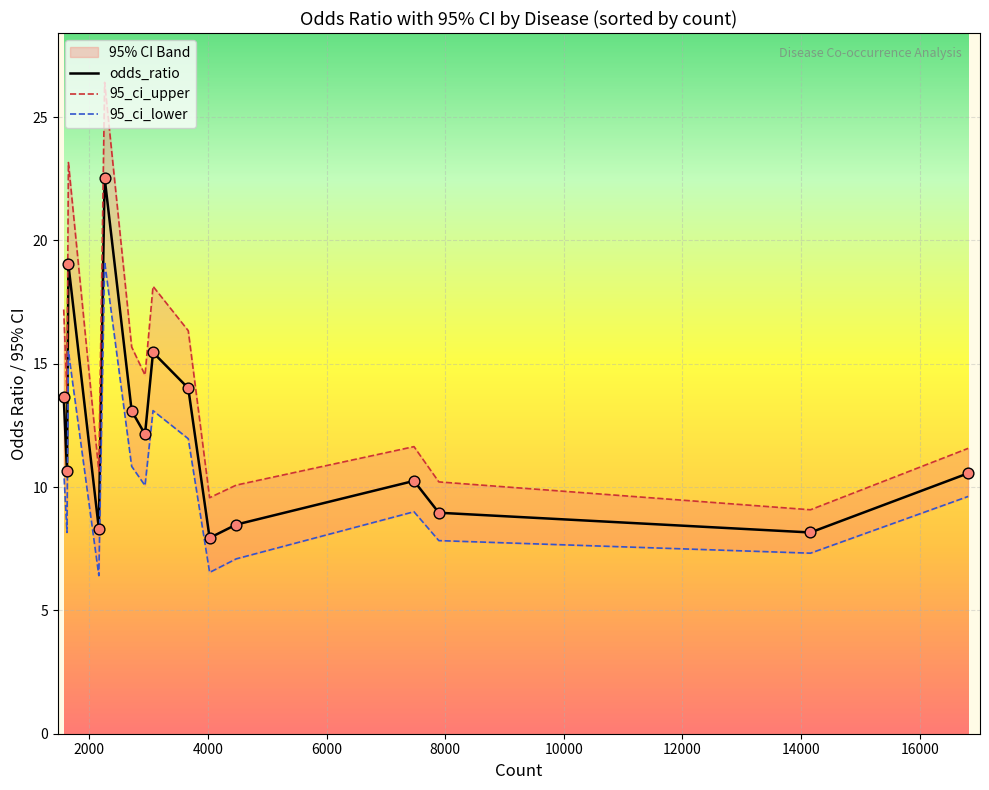

What are all the series names shown in the legend?

odds_ratio, 95_ci_upper, 95_ci_lower